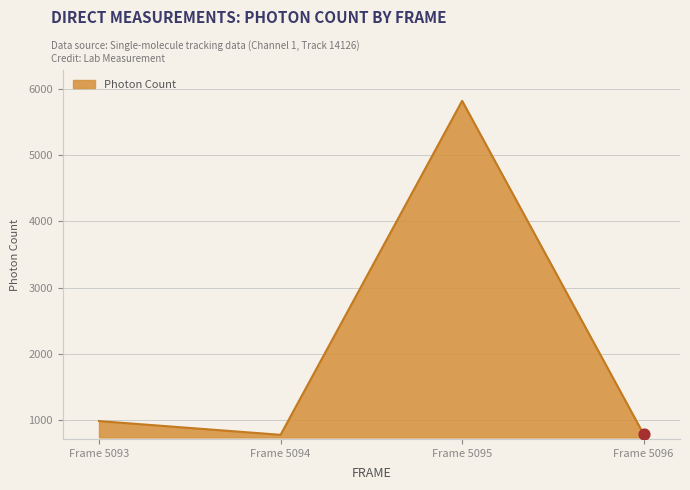

Between Frame 5093 and Frame 5095, which is larger?

Frame 5095